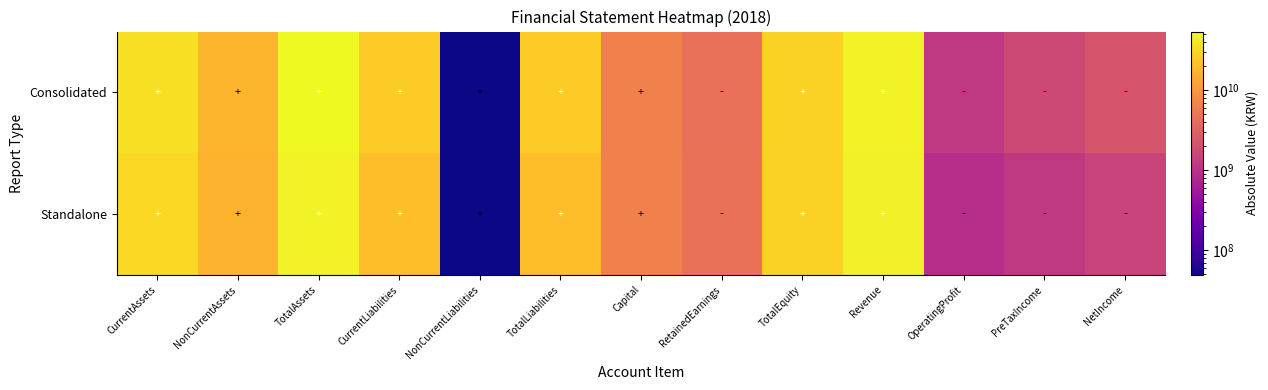

Rank the series by their average value, from highest to lowest.

Consolidated, Standalone